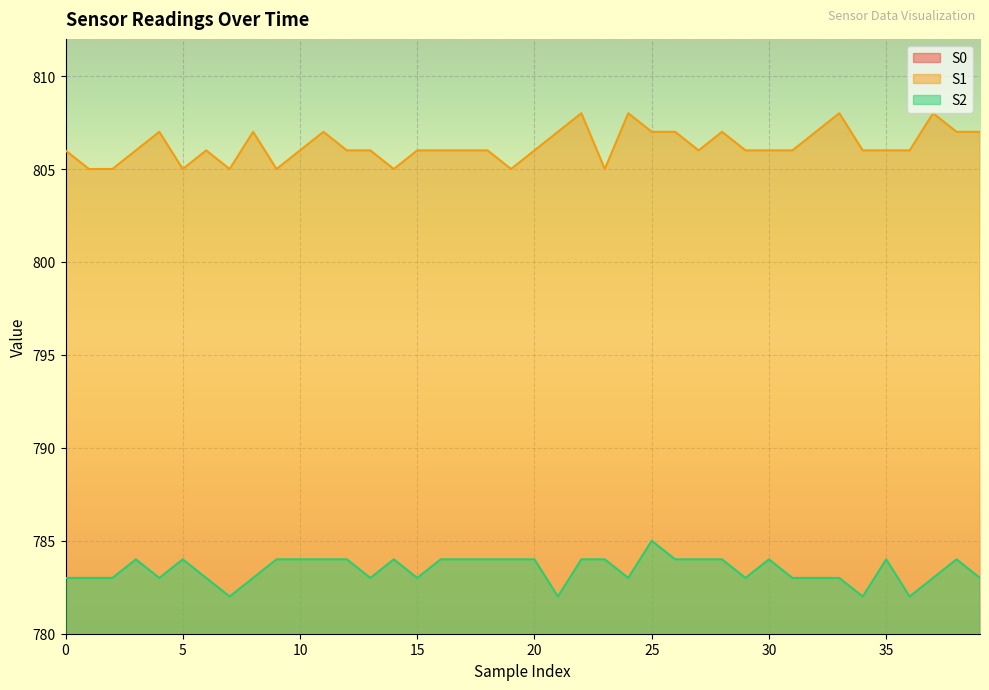

What is the value of the S0 point at the 40th from the left?

749